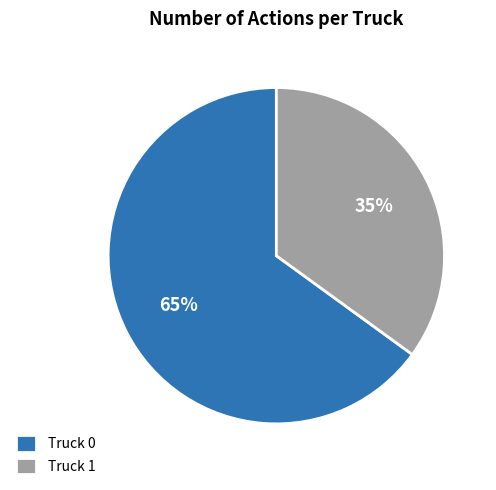

True or false: Truck 0 accounts for 57% of the total.

False